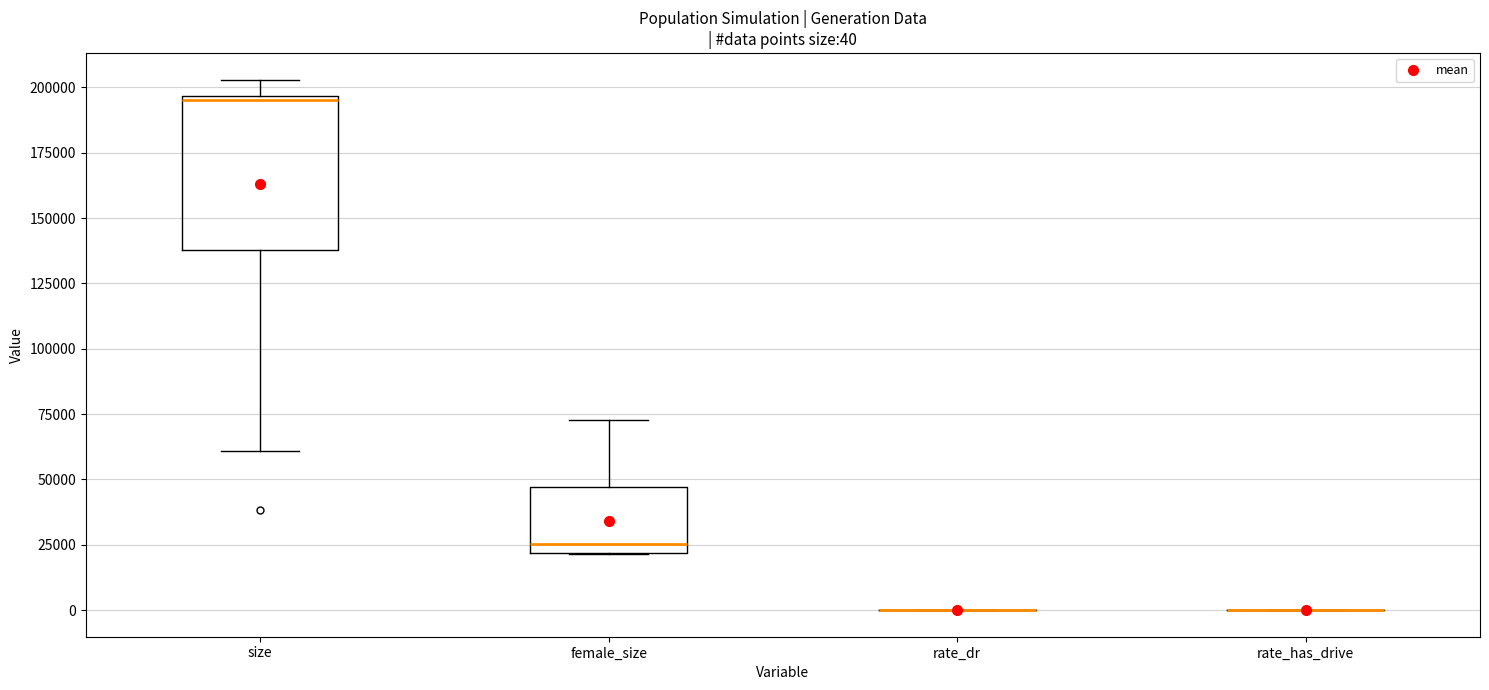

Comparing the boxes themselves (not the whiskers), which one is the tallest?

size